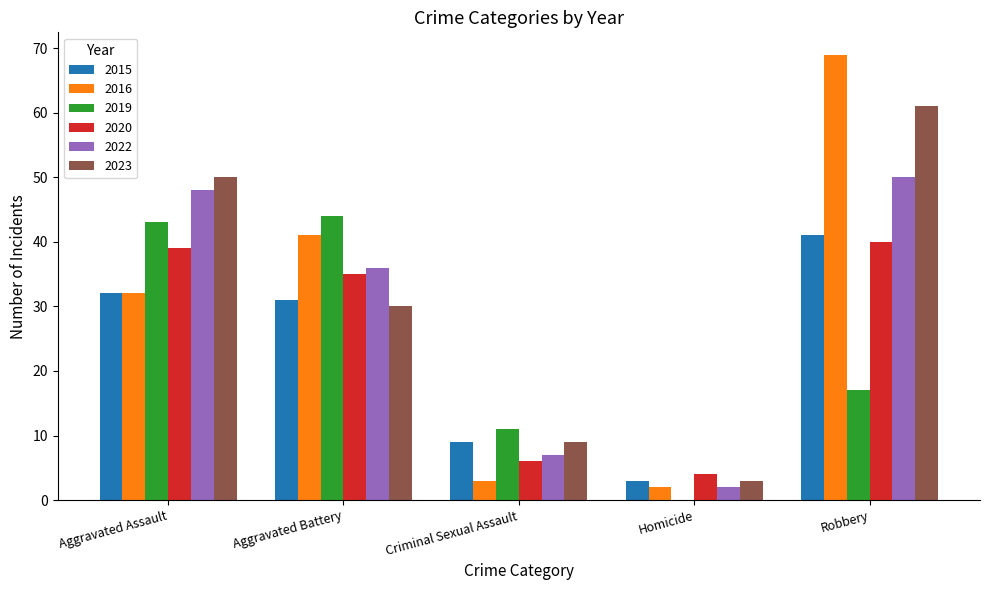

Which series has the largest range (max minus min)?

2016